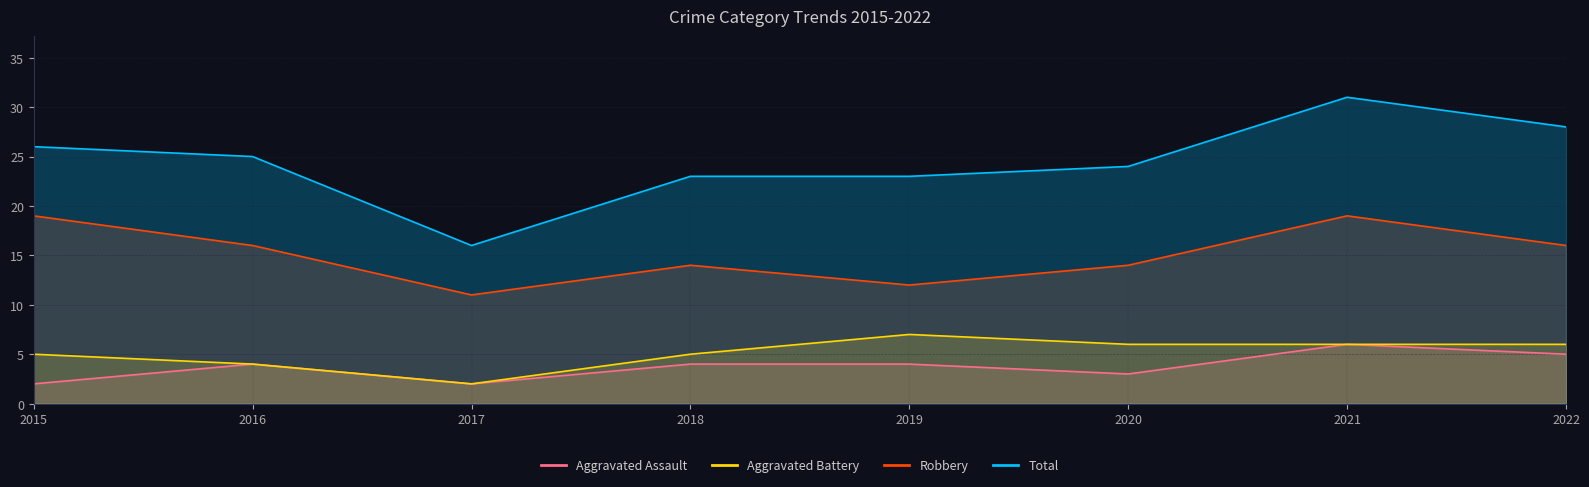

Which series has the largest total across all categories?

Total